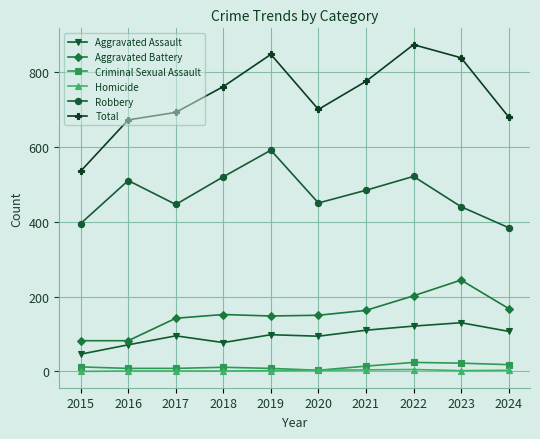

In Total, how many points are lower than both neighbors (excluding endpoints)?

1